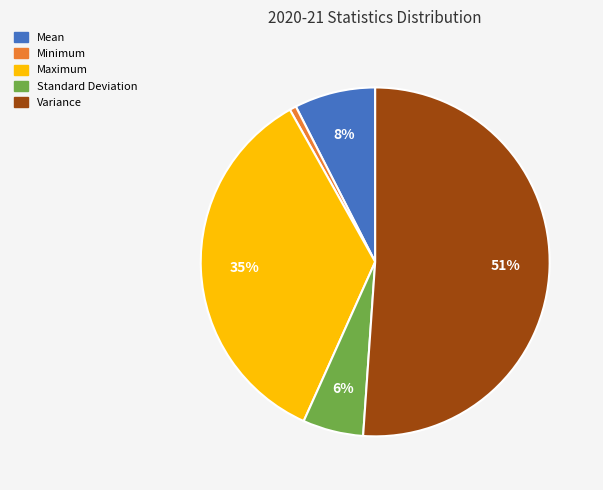

The Mean slice represents 8% of the pie. True or false?

True